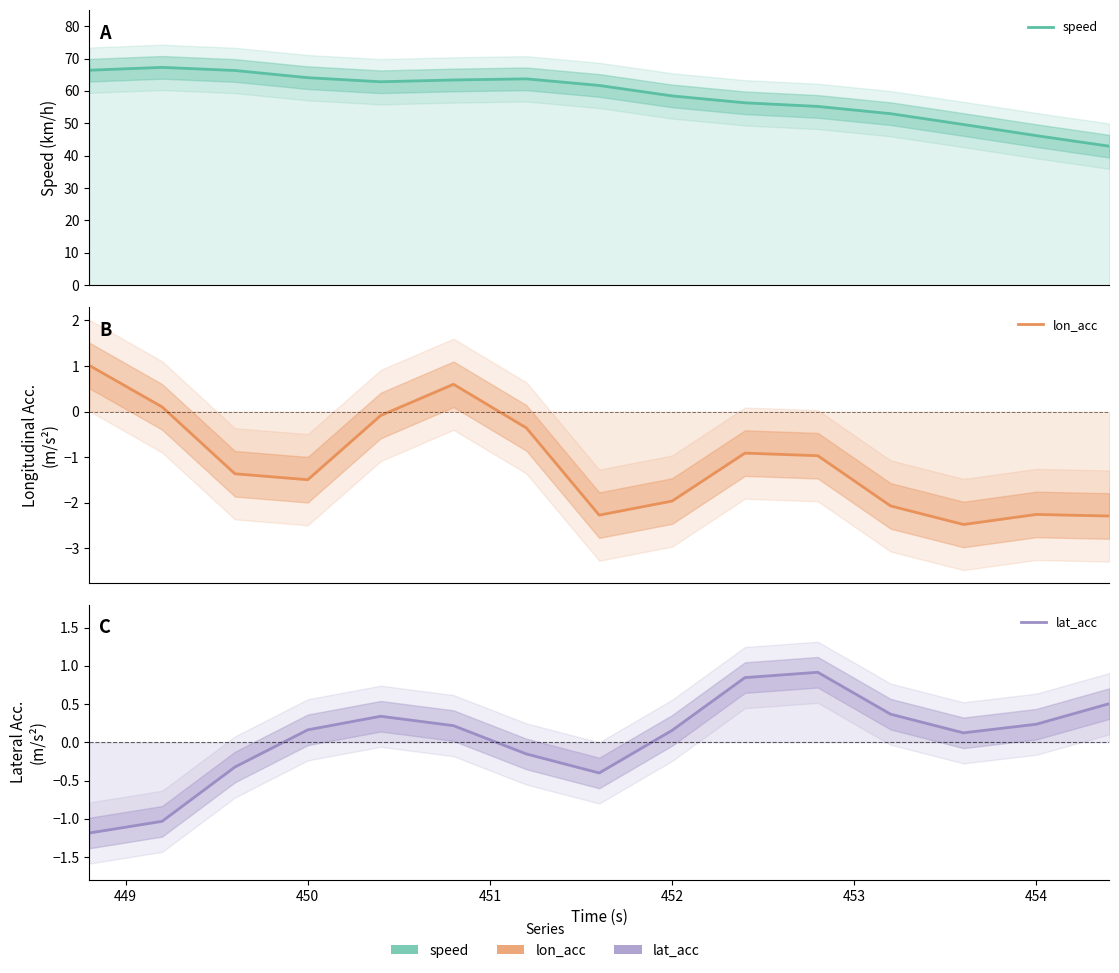

True or false: speed and lat_acc cross at least once.

False